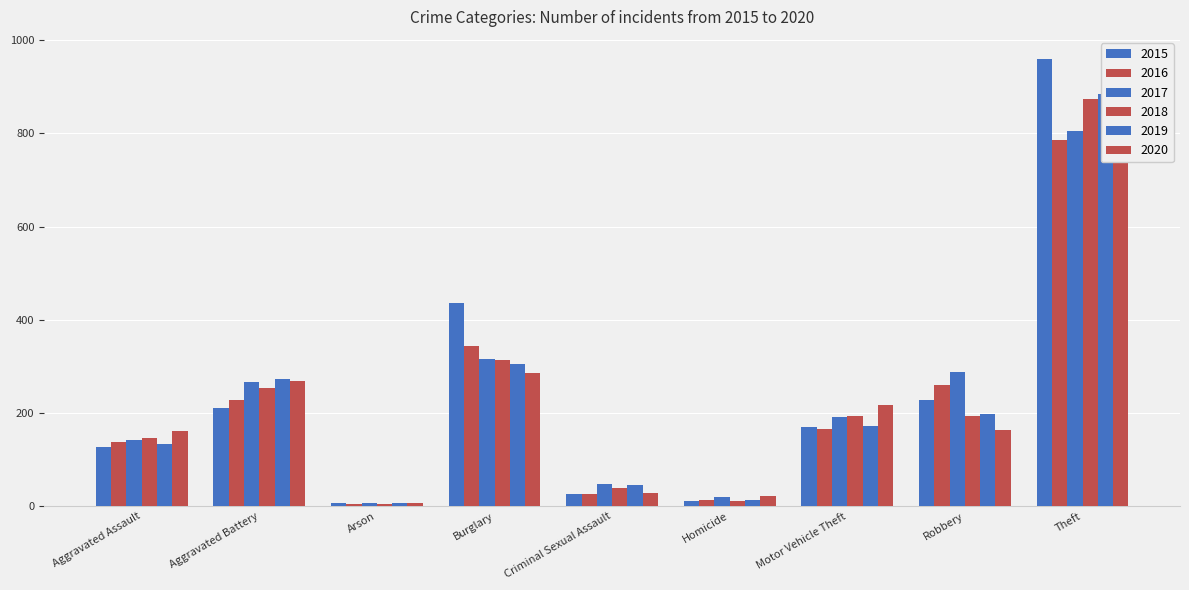

True or false: 2016 has a value of 79 at Aggravated Assault.

False